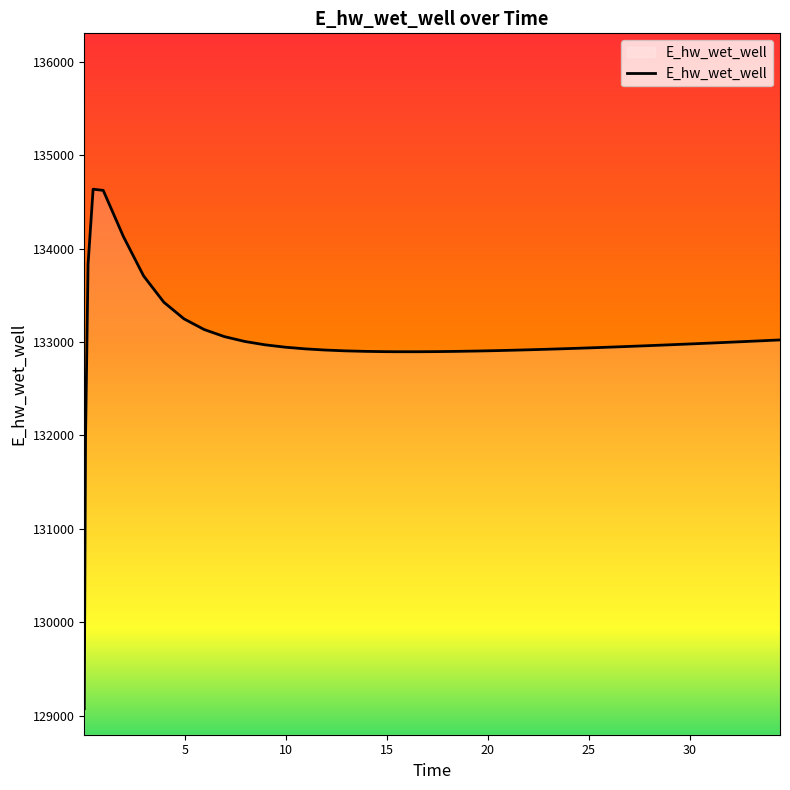

What is the difference between the maximum and minimum values?

5562.0